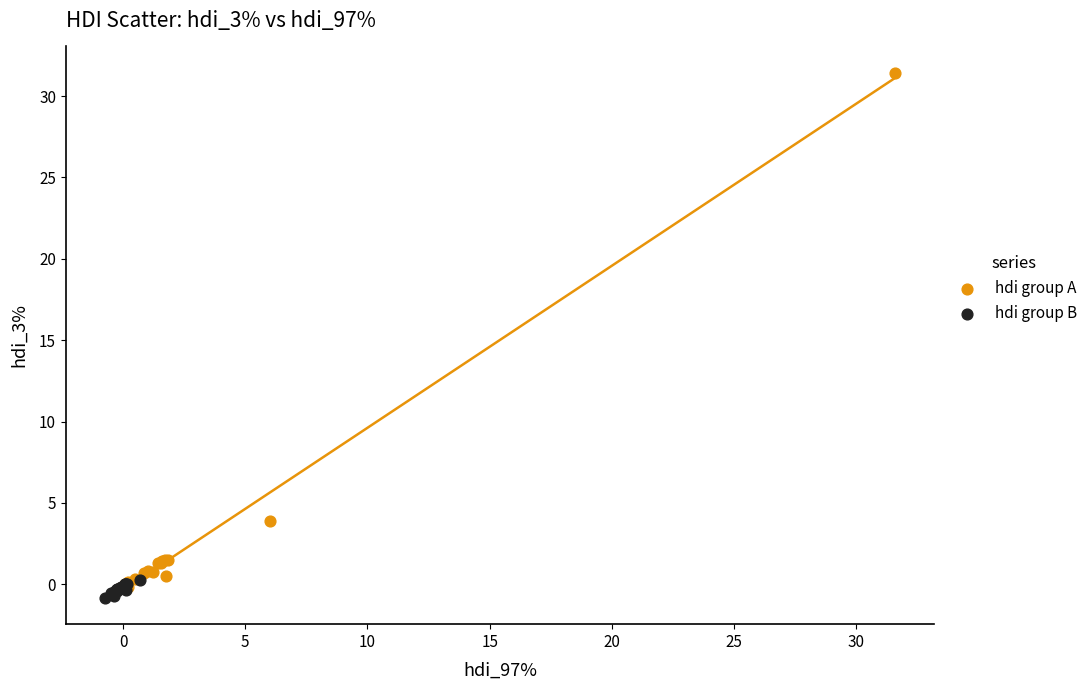

Which series reaches the maximum Y coordinate?

hdi group A